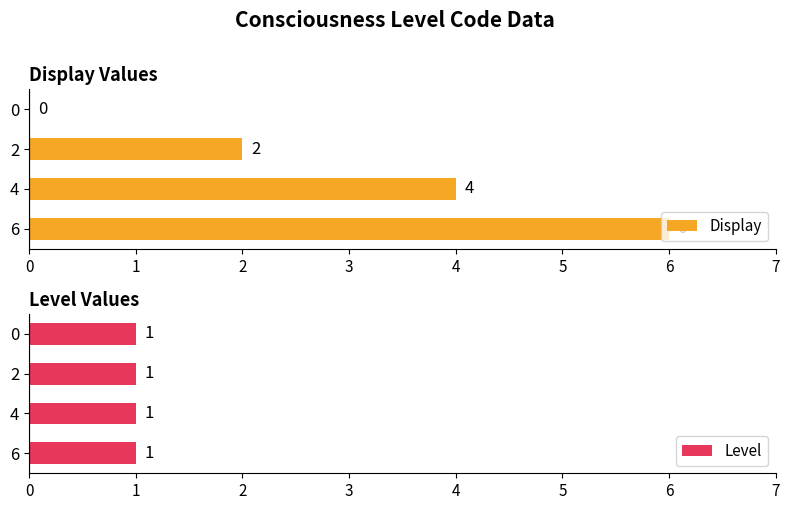

At which label does Display reach its peak?

6